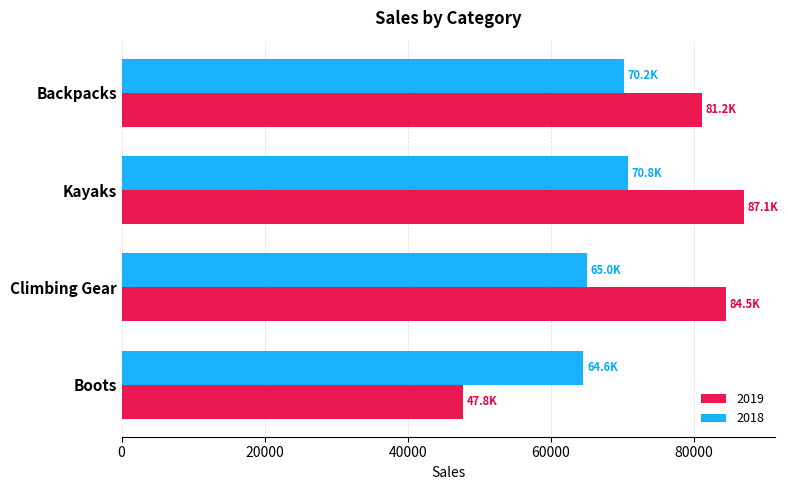

How many values in the 2019 series exceed 84542?

2